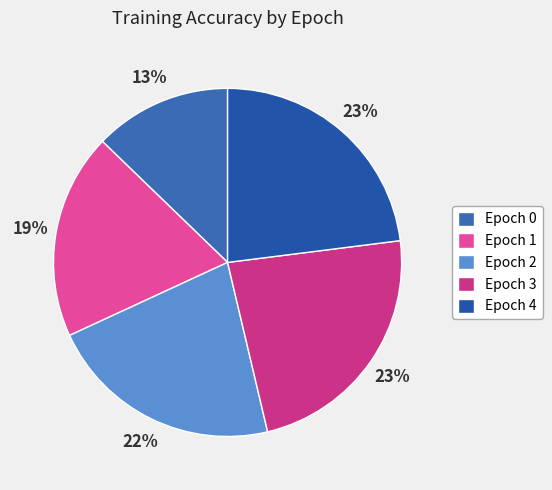

How many segments does this pie chart have?

5